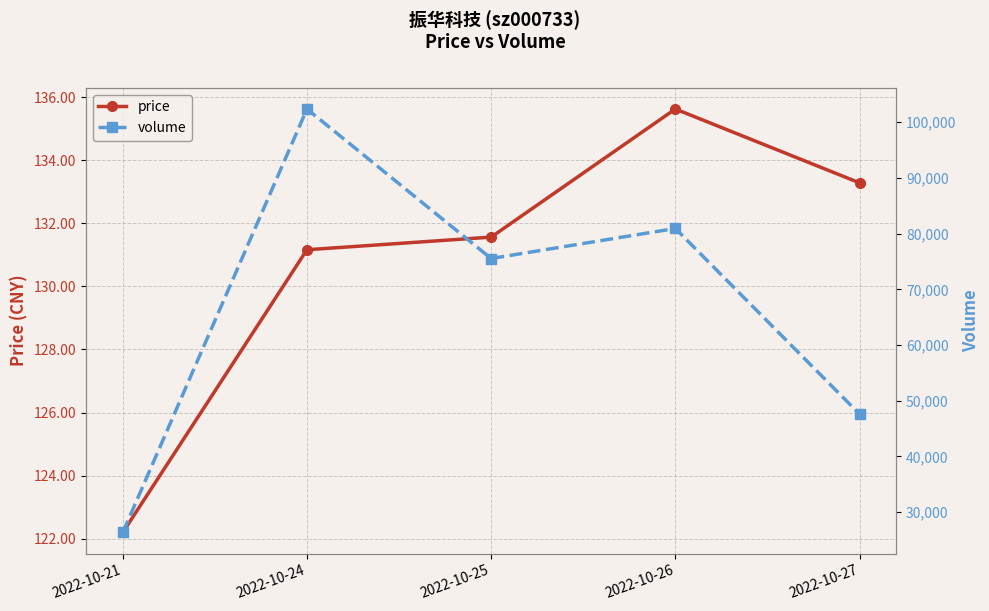

Is the value of volume at 2022-10-25 greater than the value of price at 2022-10-21?

Yes